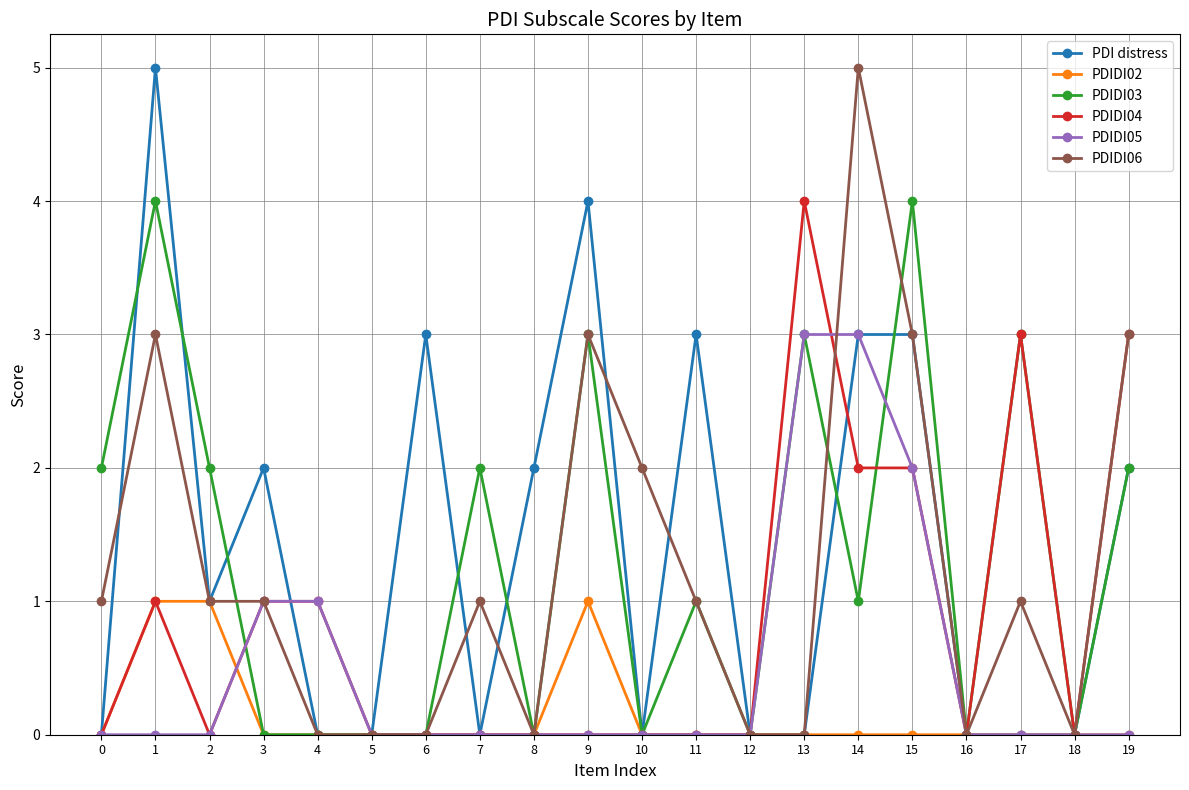

What is the greatest value displayed?

5